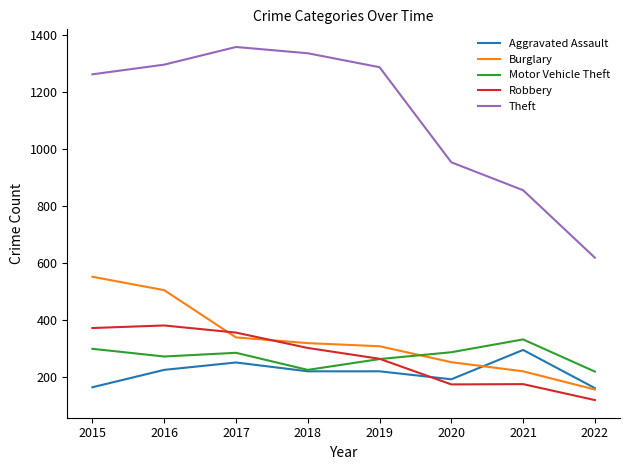

What are all the series names shown in the legend?

Aggravated Assault, Burglary, Motor Vehicle Theft, Robbery, Theft